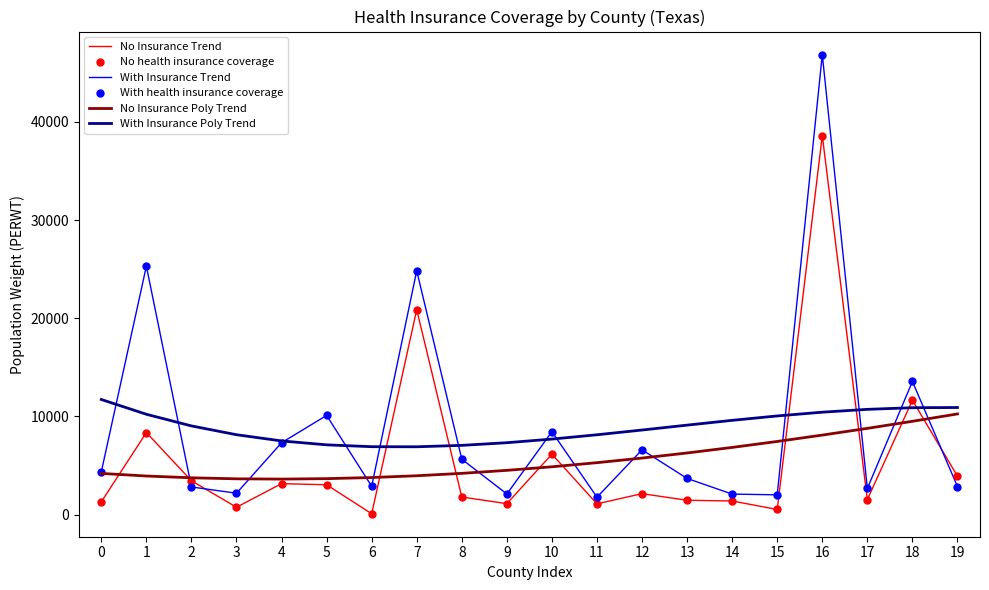

At which category is the sum across all series the highest?

16